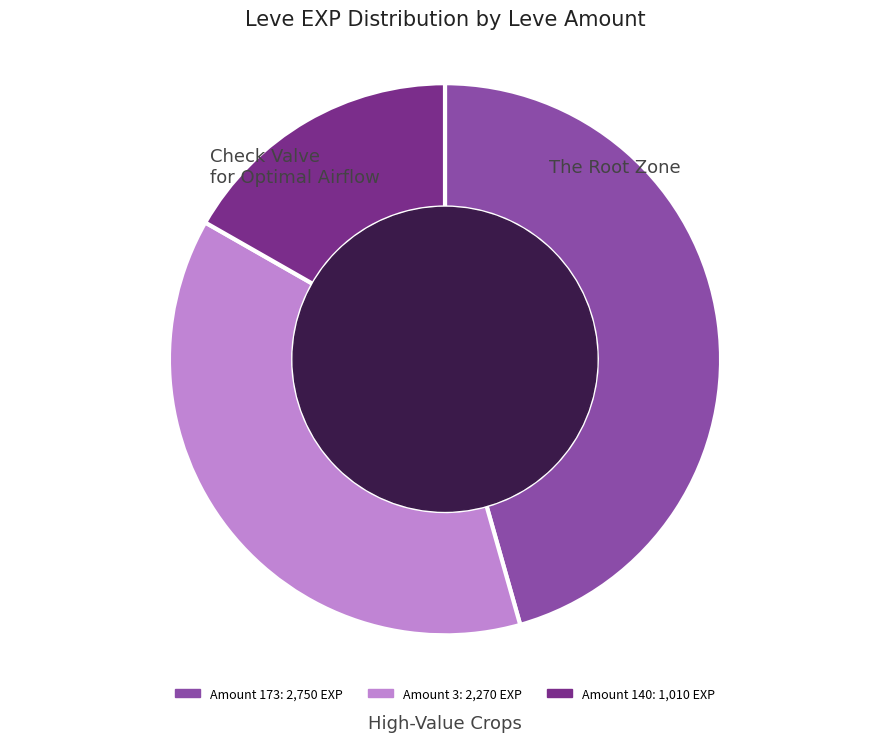

Does any single category account for the majority?

No